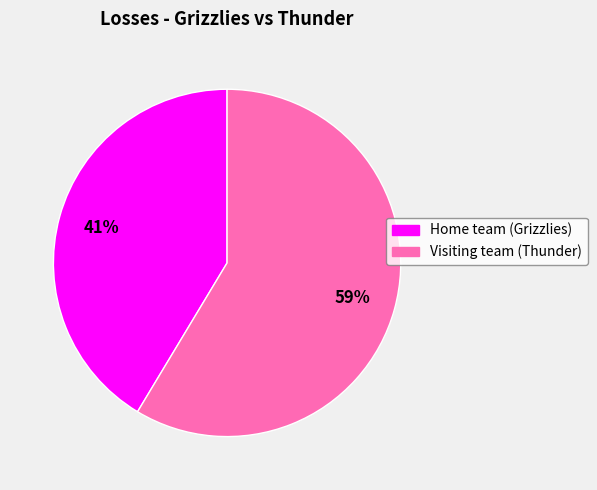

How many slices are in this pie chart?

2